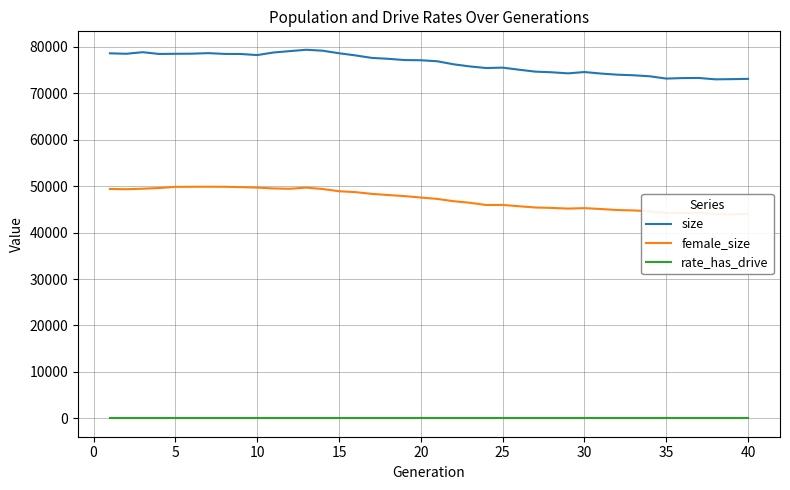

Which series has the widest spread of values?

size